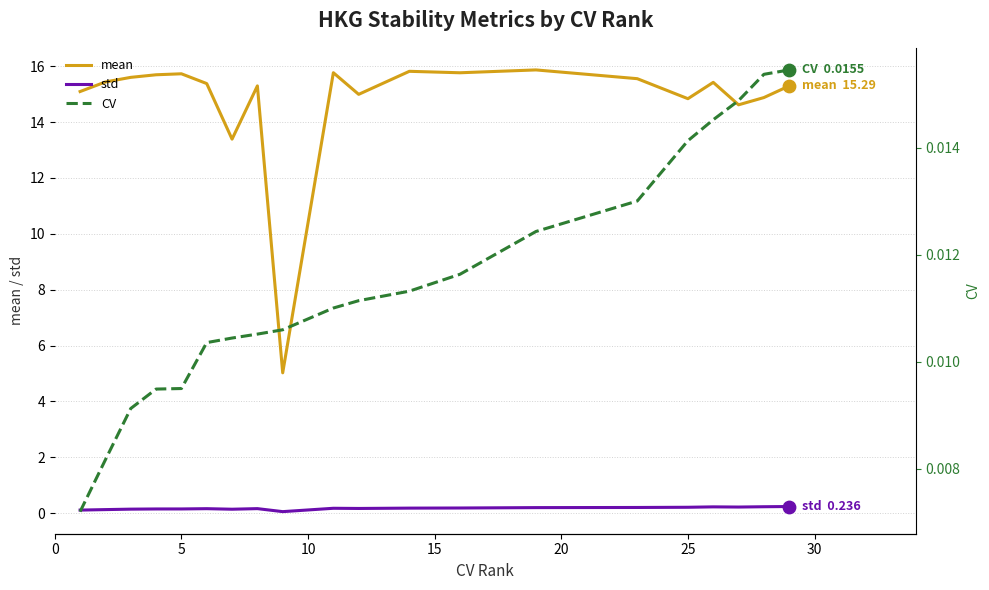

True or false: std and mean cross at least once.

False